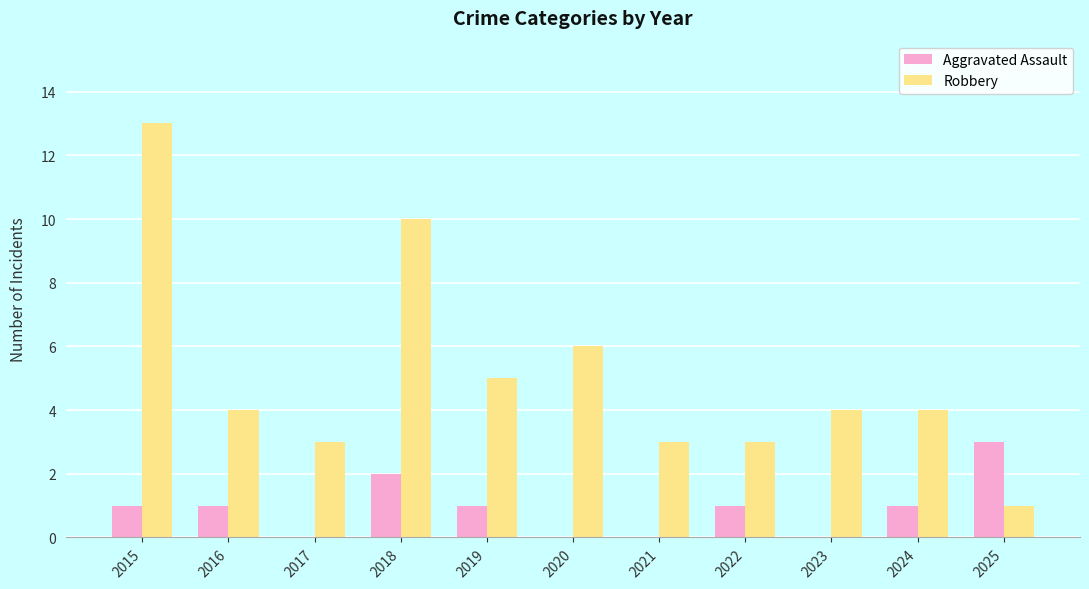

What is the highest value of the Aggravated Assault series?

3